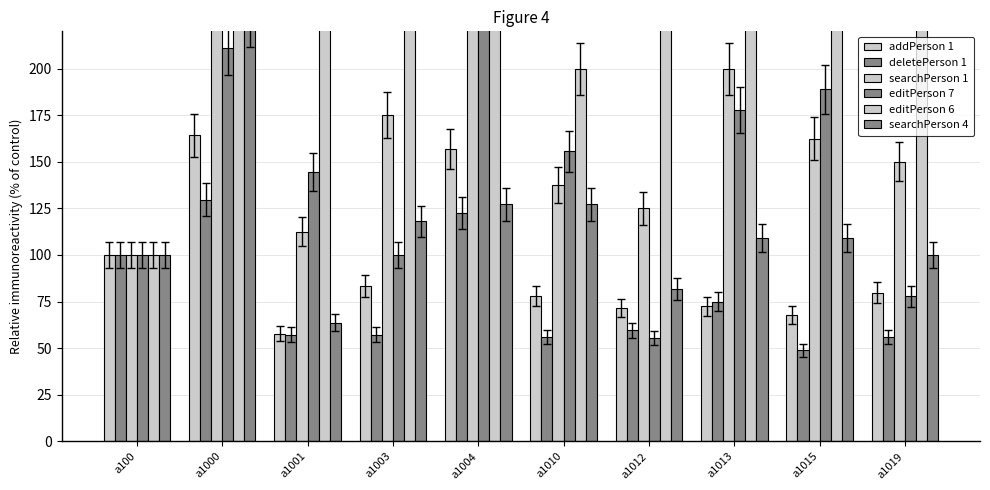

List the series in order of their peak value, lowest first.

deletePerson 1, addPerson 1, searchPerson 4, editPerson 7, searchPerson 1, editPerson 6